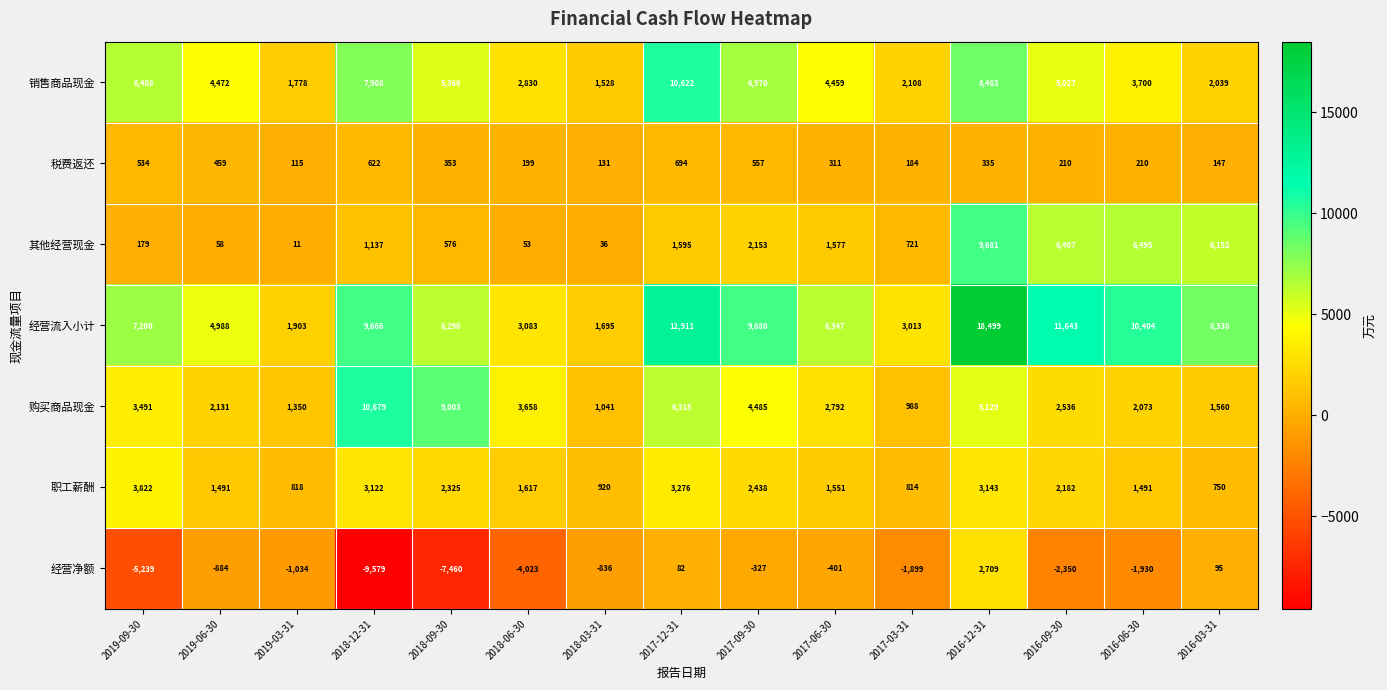

Count the number of data series in this chart.

7